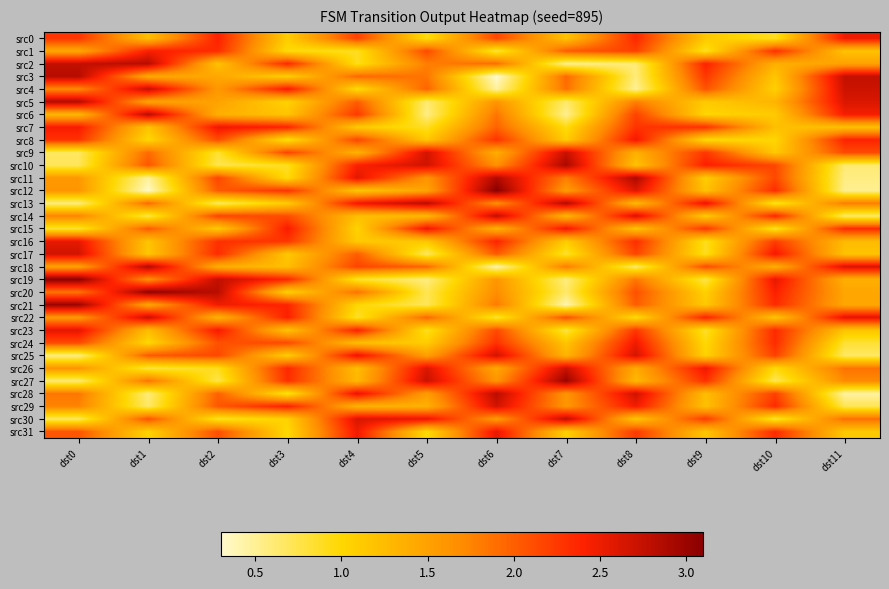

Count the number of data series in this chart.

32